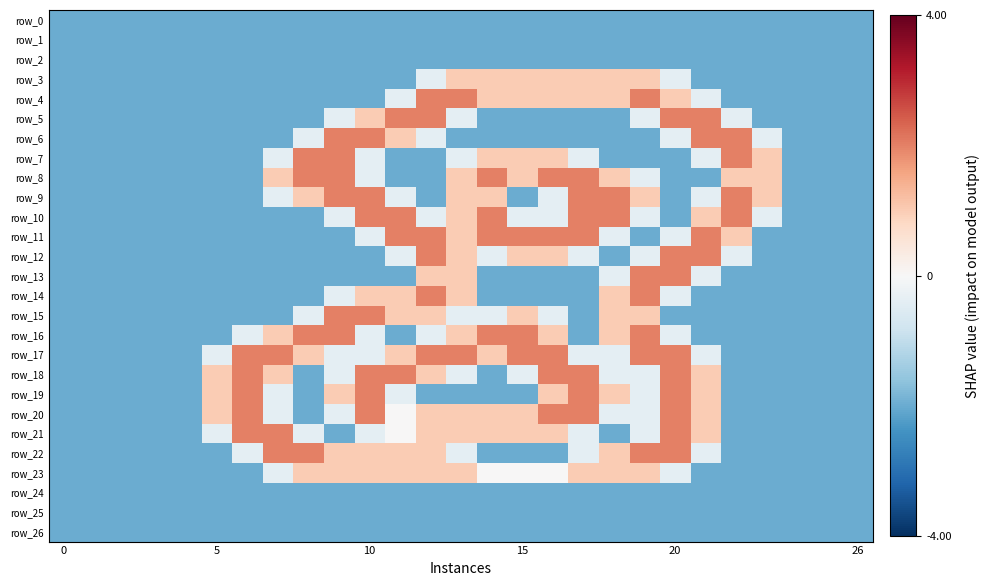

What is the sum of all row_23 values?

-17.8